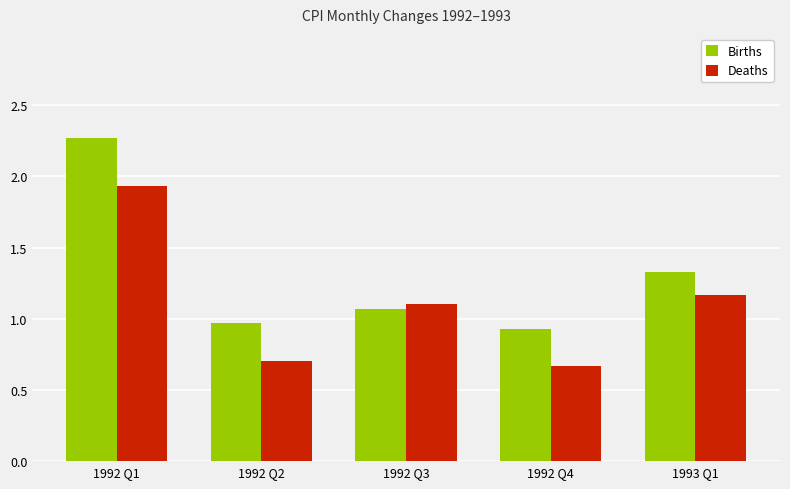

Rank the series by their average value, from highest to lowest.

Births, Deaths